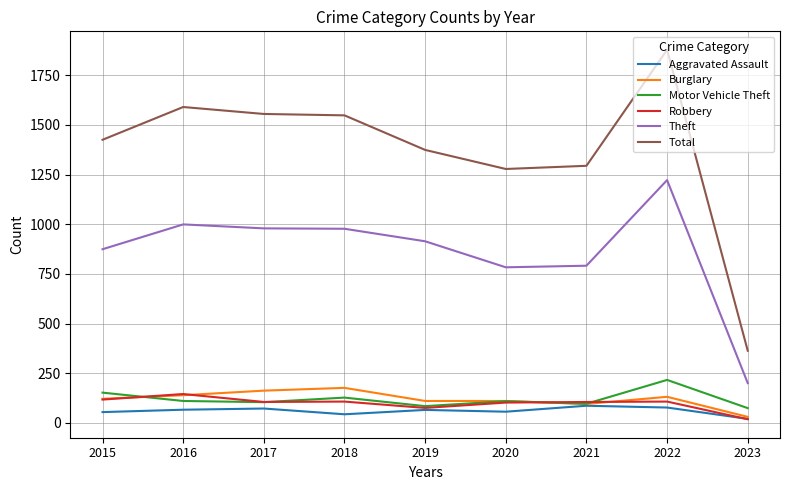

Which series changed the most between 2018 and 2023?

Total